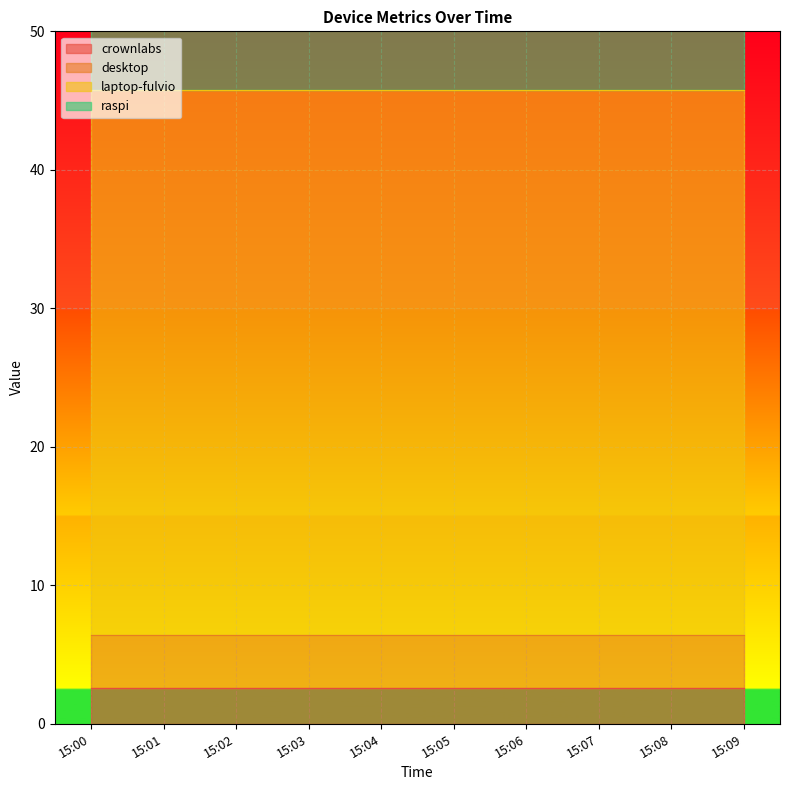

What is the value of the crownlabs point at the 10th from the left?

2.6